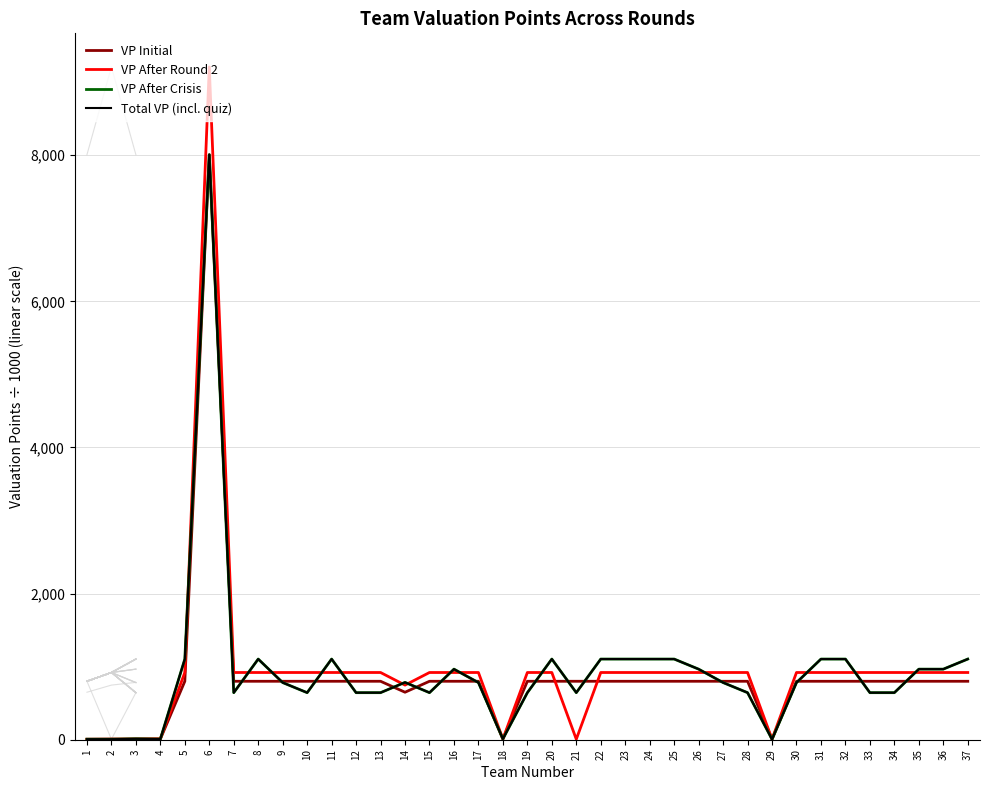

What are all the series names shown in the legend?

VP Initial, VP After Round 2, VP After Crisis, Total VP (incl. quiz)